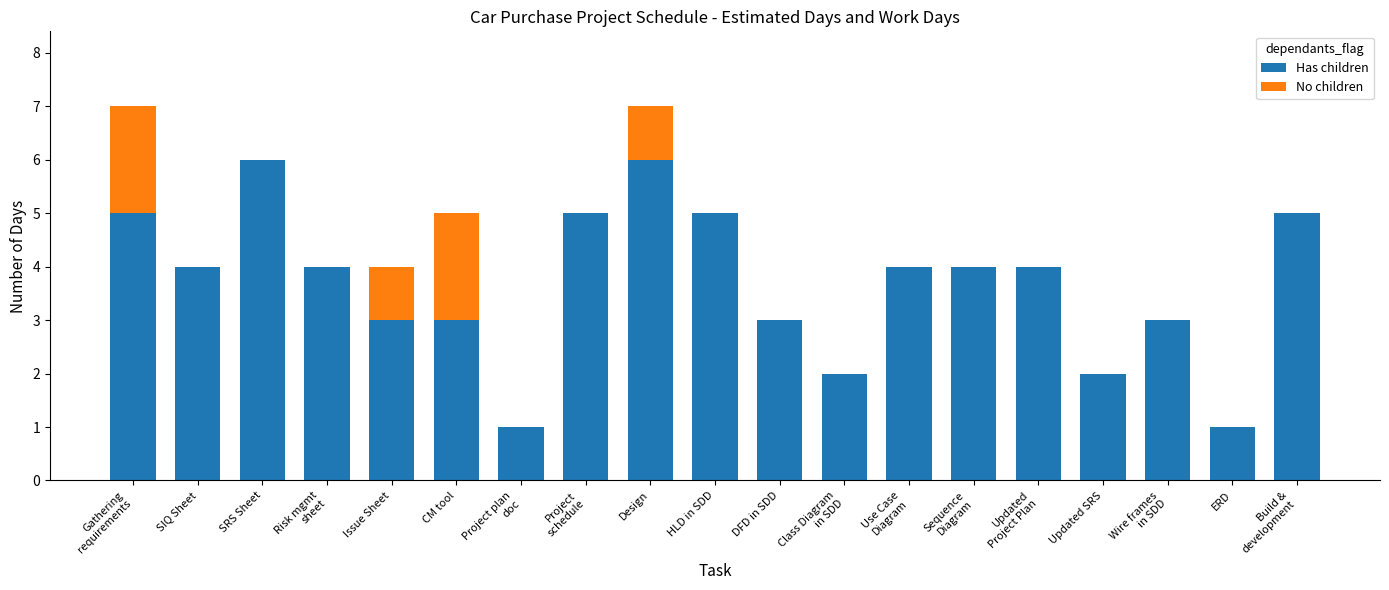

How many series are shown in this chart?

2